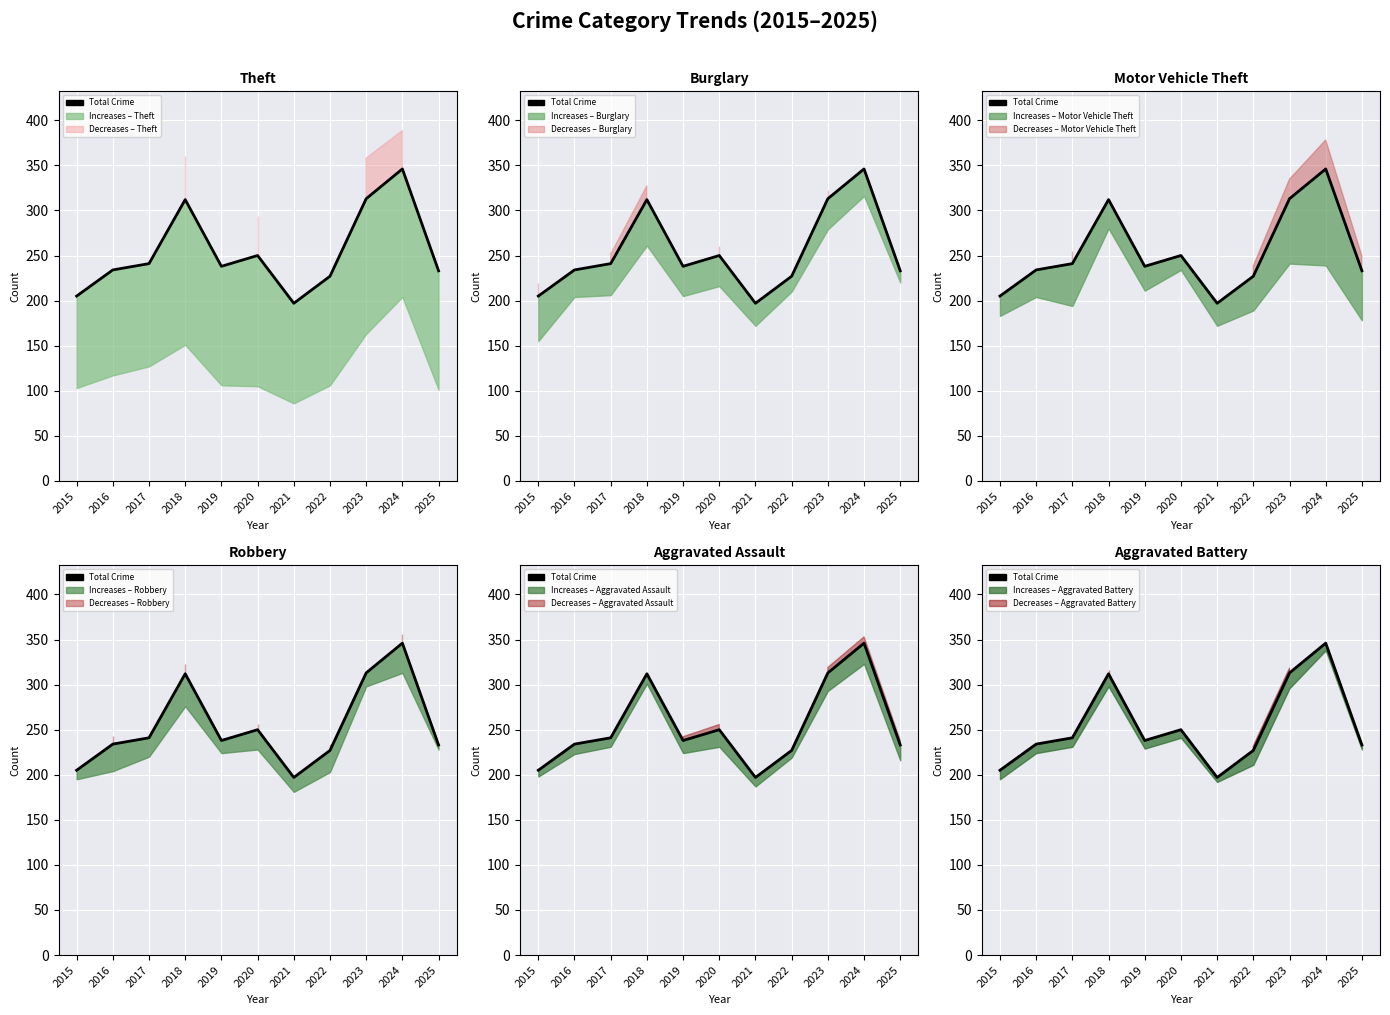

Where is the data nearest to the value 271?

2020